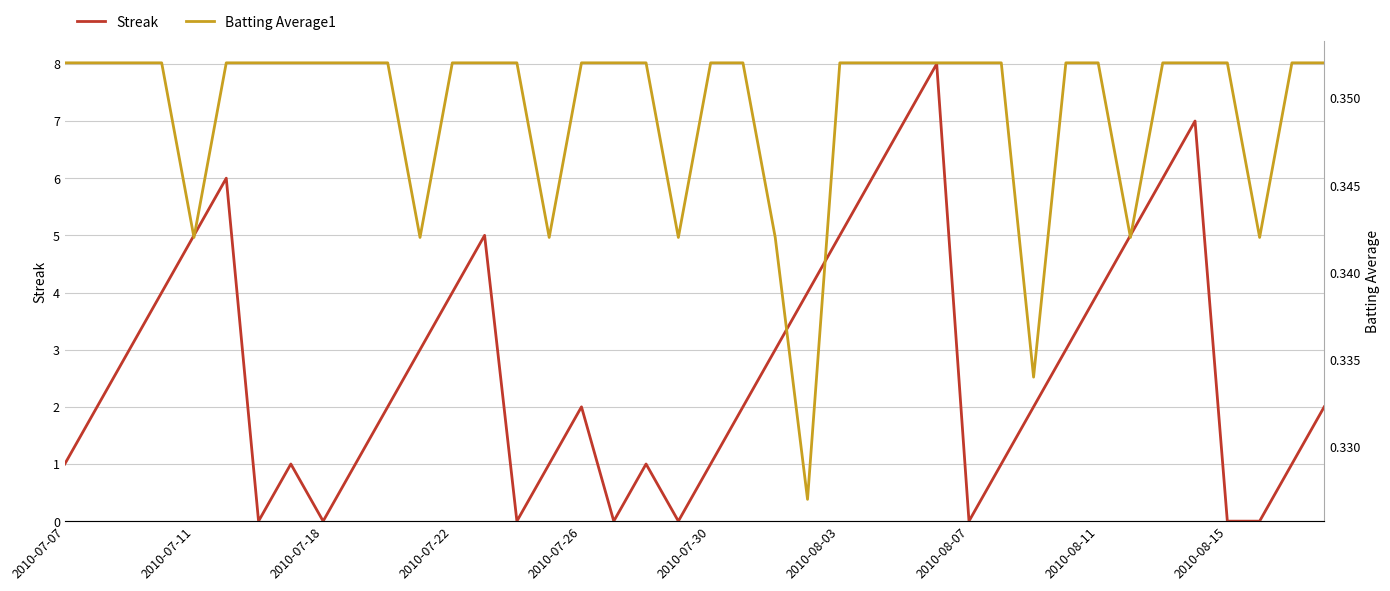

The value of Batting Average1 at 38 is 0.5. True or false?

False